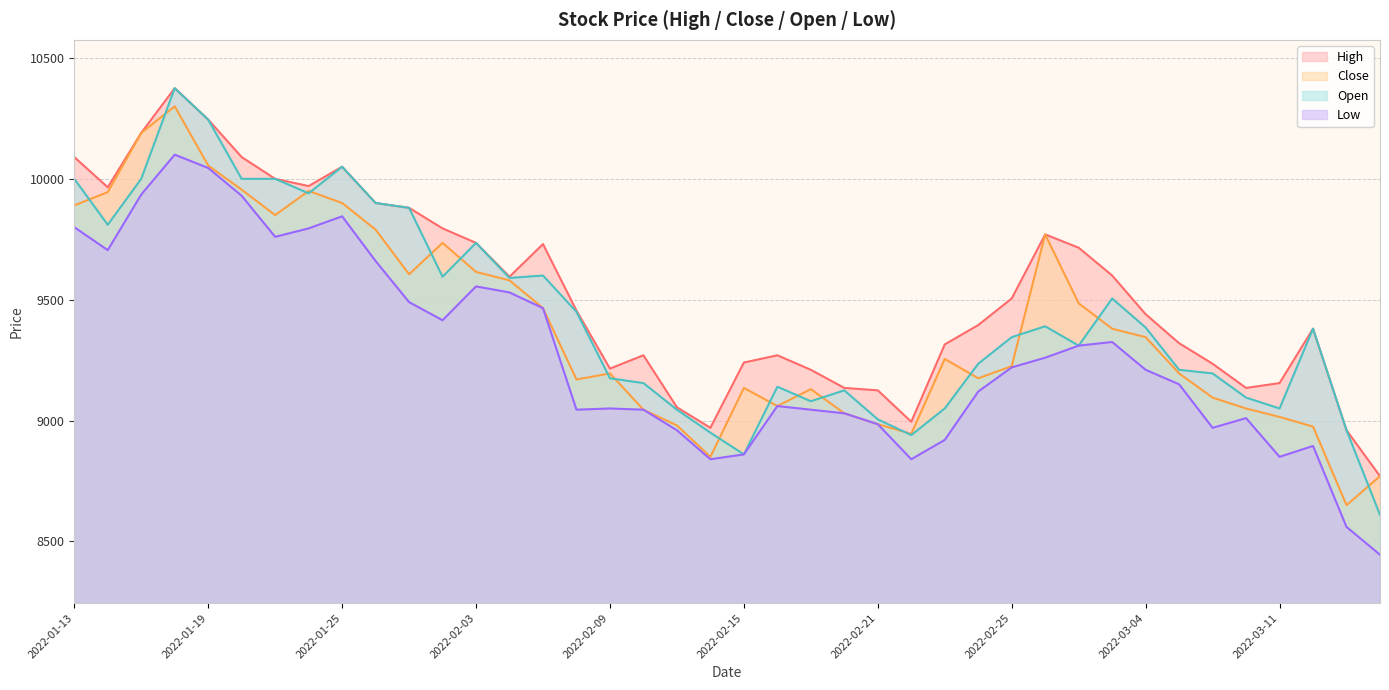

How many distinct data groups are displayed?

4